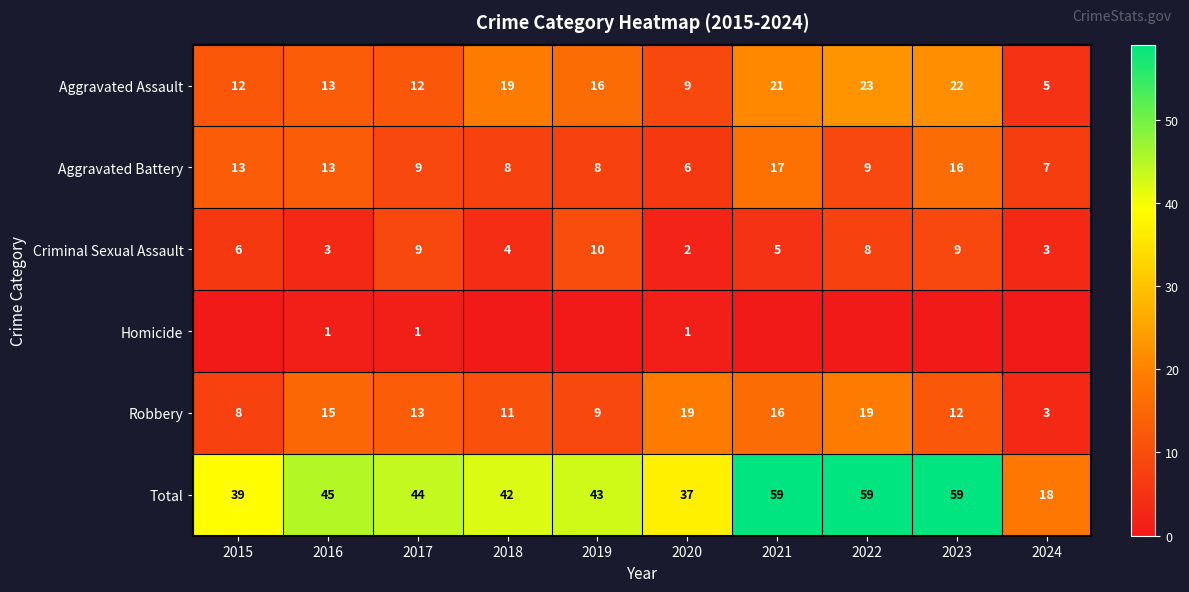

At which category does the chart reach its peak across all series?

2021